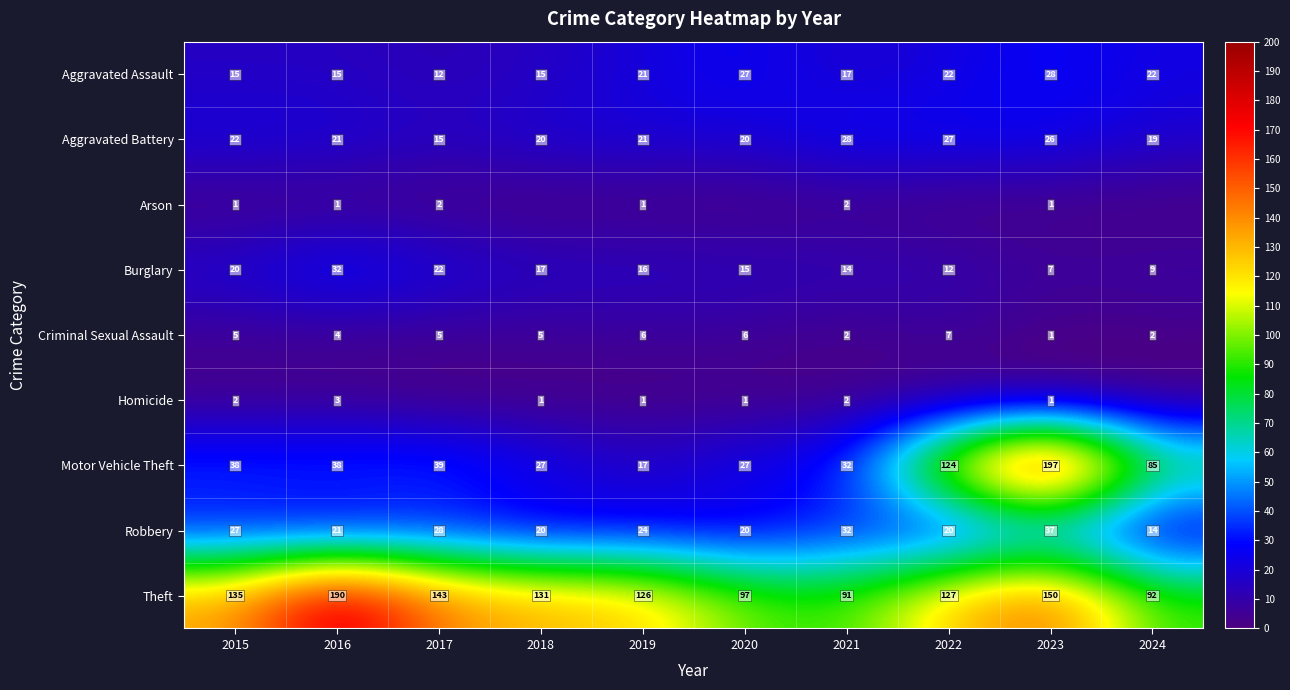

What is the difference between the maximum and minimum values in the Criminal Sexual Assault series?

6